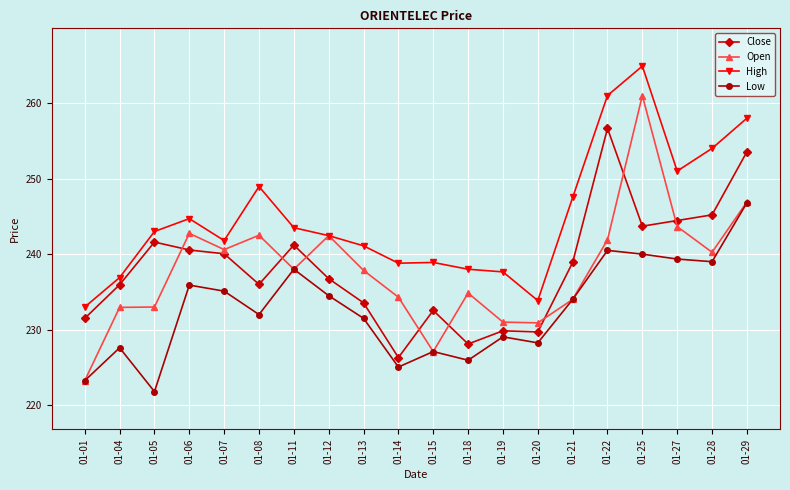

The High series shows 238.9 at 01-15. True or false?

True